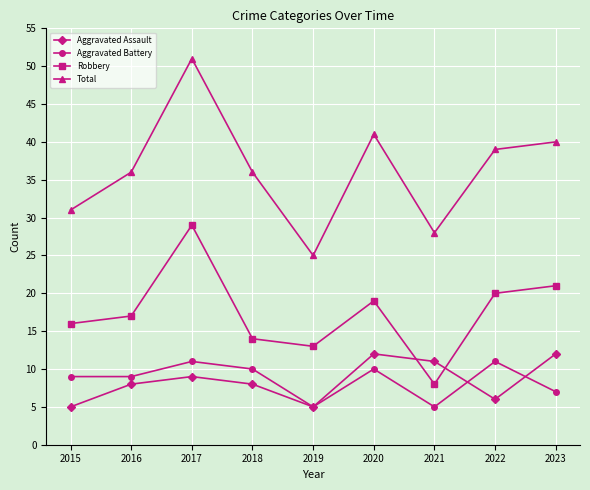

Which label corresponds to the largest value in the chart?

2017